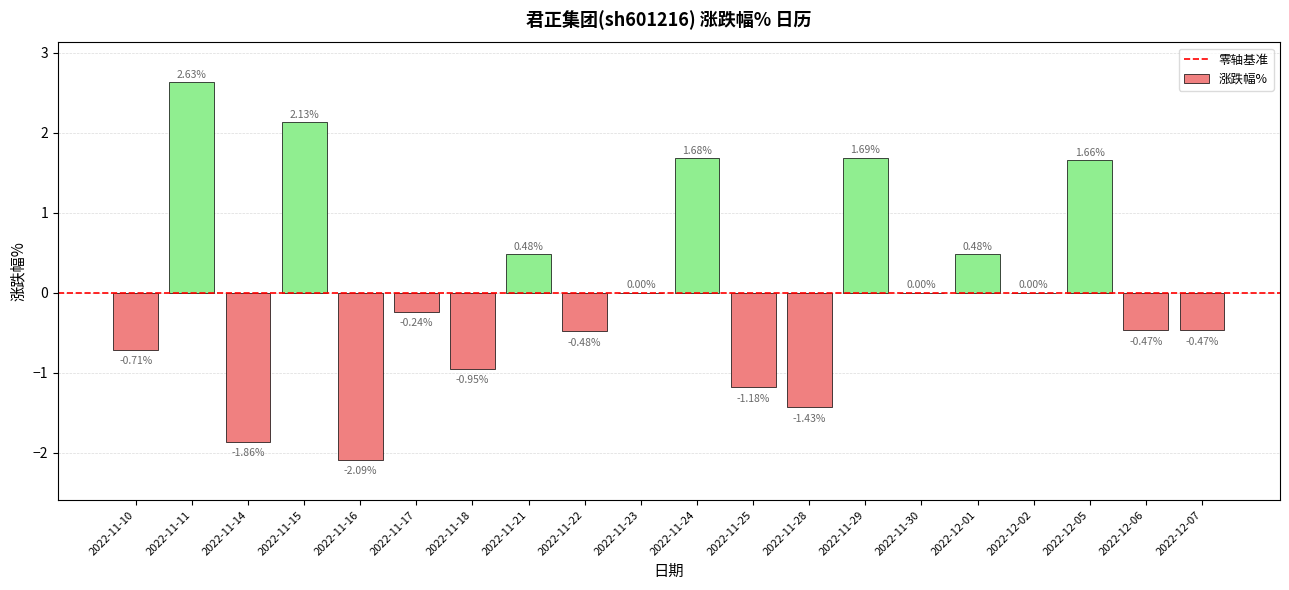

What is the change in value from 2022-11-18 to 2022-12-07?

+0.5